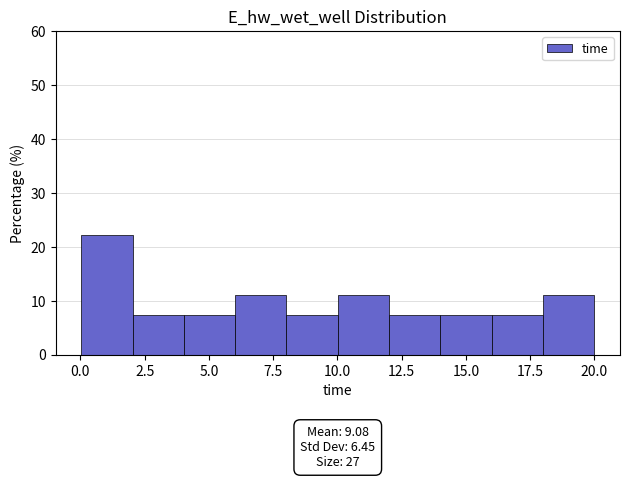

Read against the x-axis, roughly where is the centre of the tallest bar?

1.0